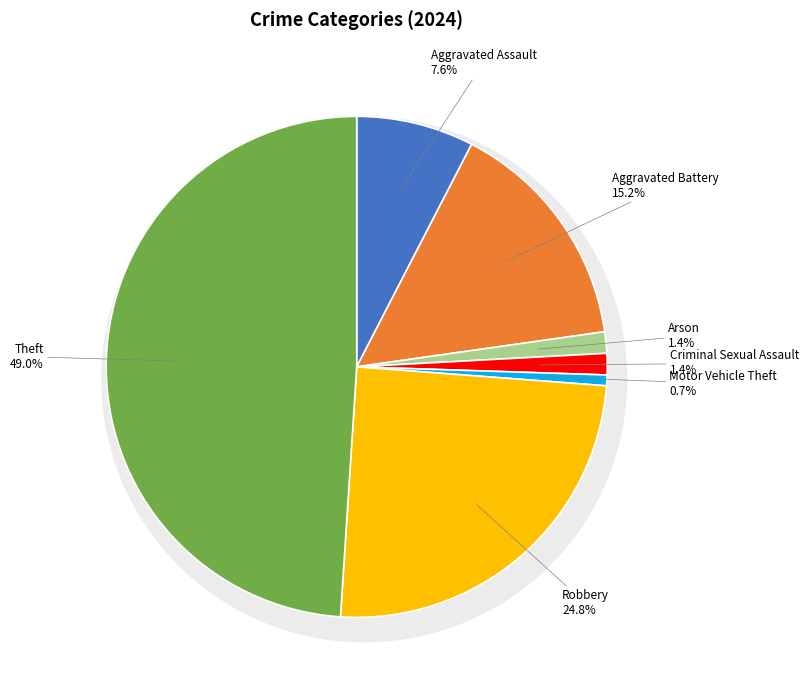

Combined, what portion of the pie is Aggravated Assault and Arson?

9.0%